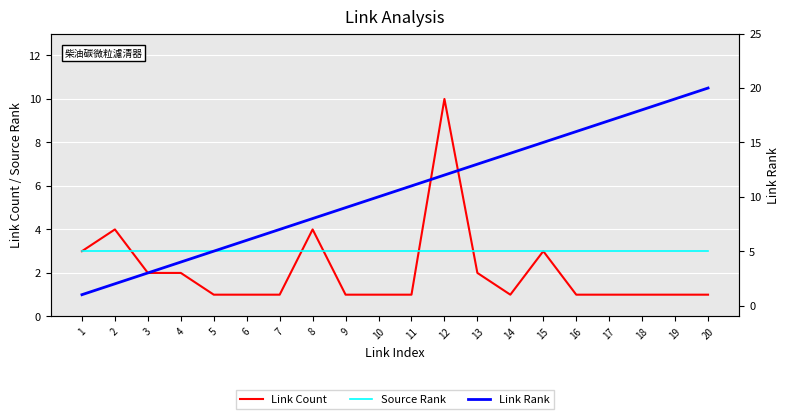

Rank the series by their maximum value, from lowest to highest.

Source Rank, Link Count, Link Rank